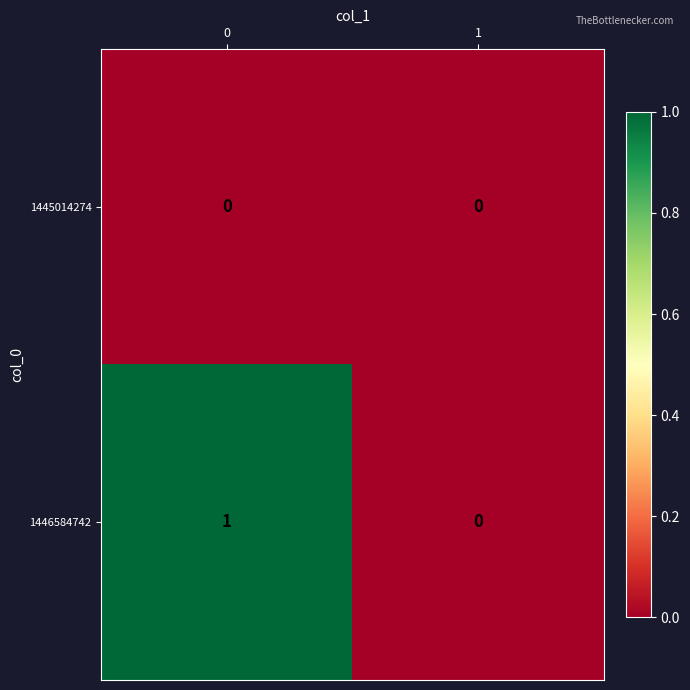

Which series has the largest total across all categories?

1446584742